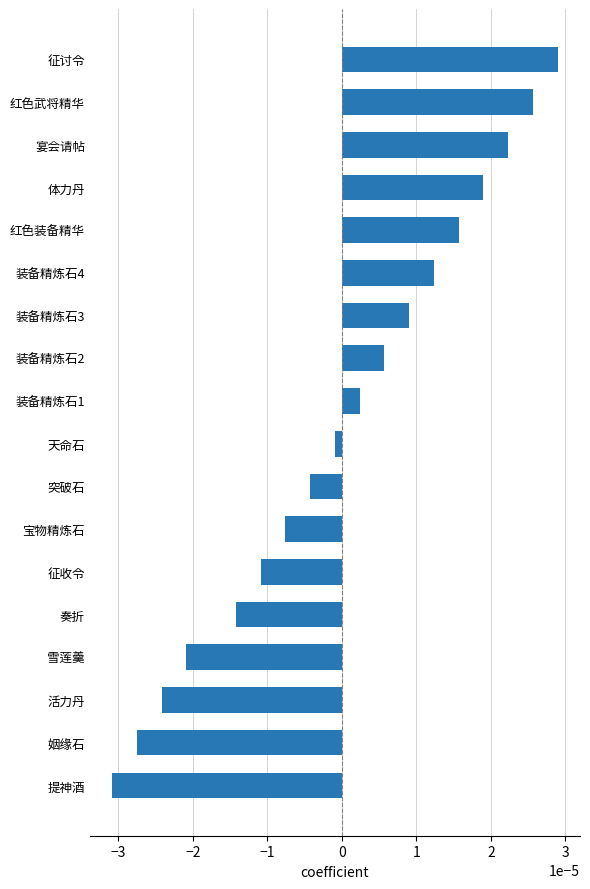

Where is the data nearest to the value 0?

天命石